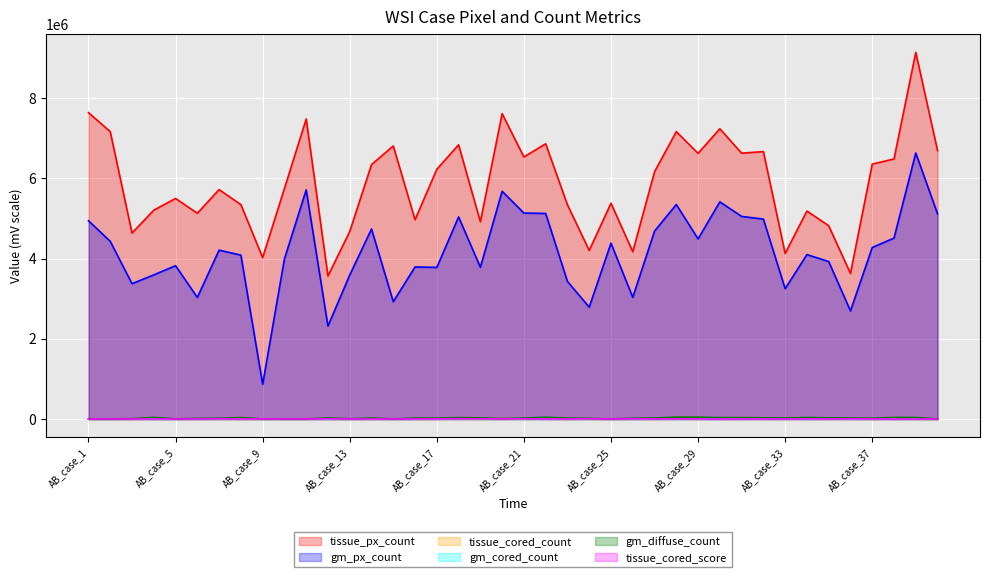

How many categories are shown in the chart?

40